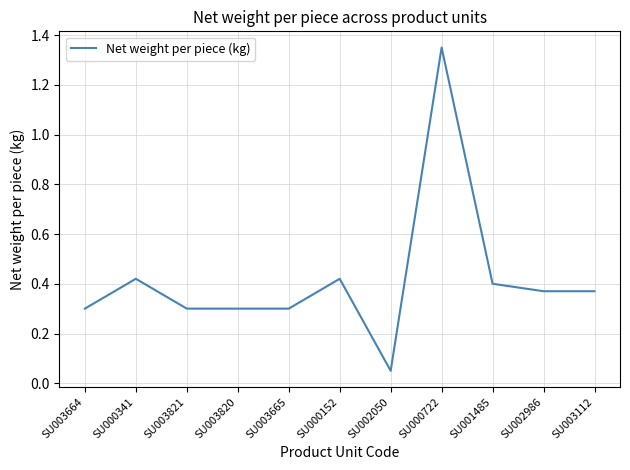

What is the difference between the maximum and minimum values?

1.3